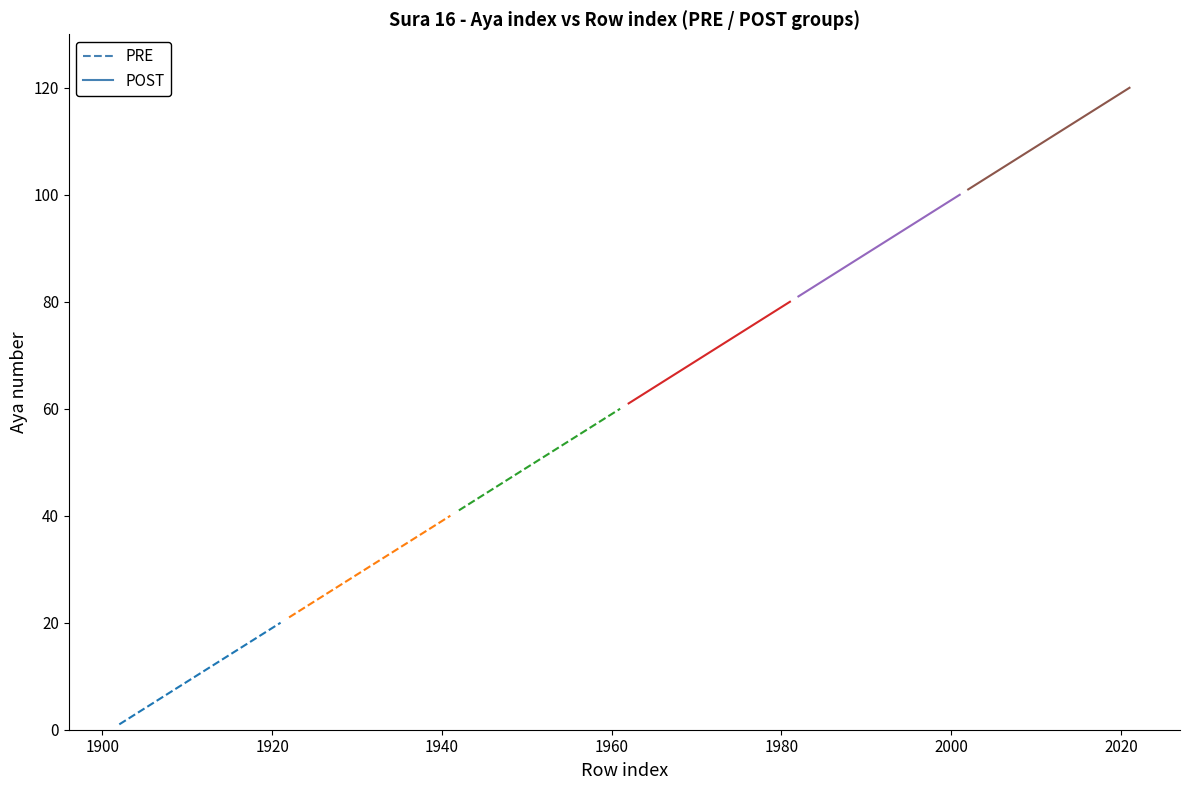

What is the label of the 3rd point from the left?

1920